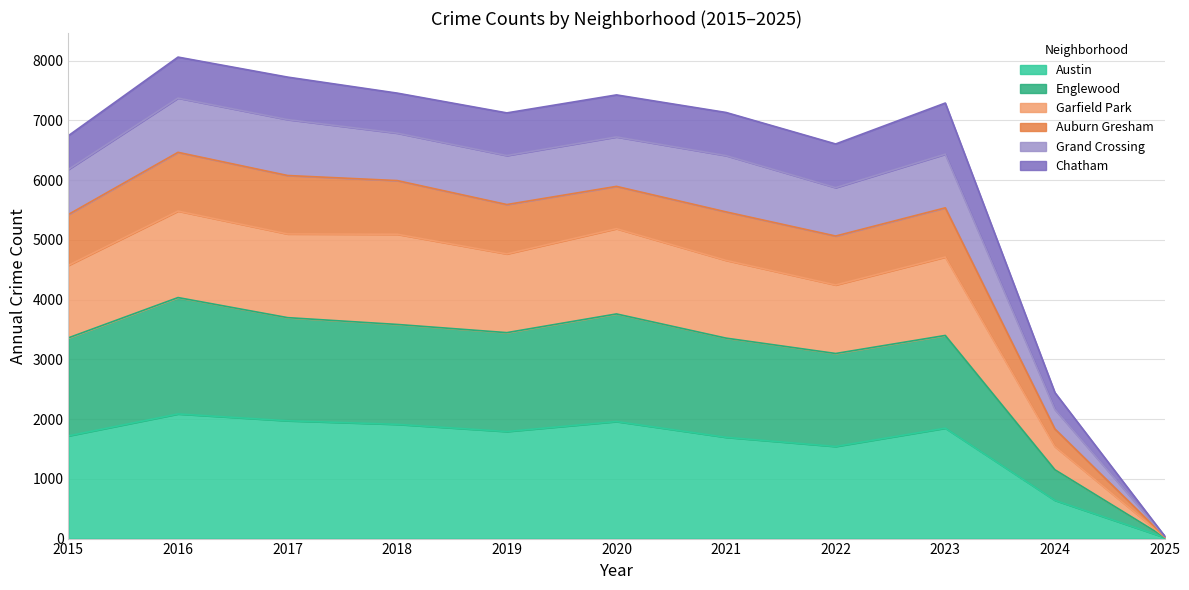

The Englewood series shows 3360 at 2015. True or false?

True